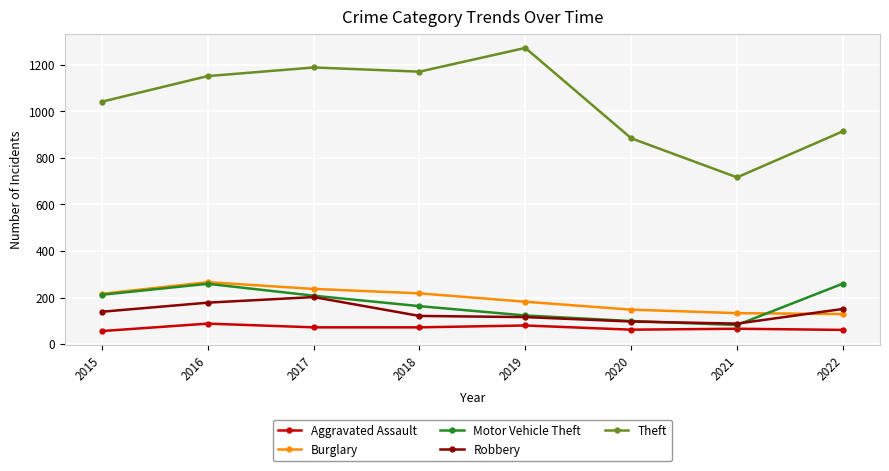

Which series has the largest range (max minus min)?

Theft